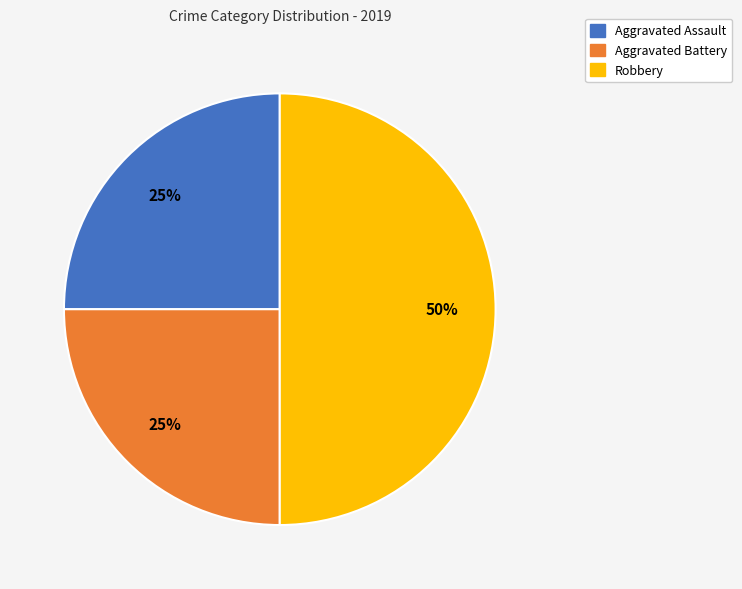

Is the sum of Robbery and Aggravated Battery greater than half?

Yes